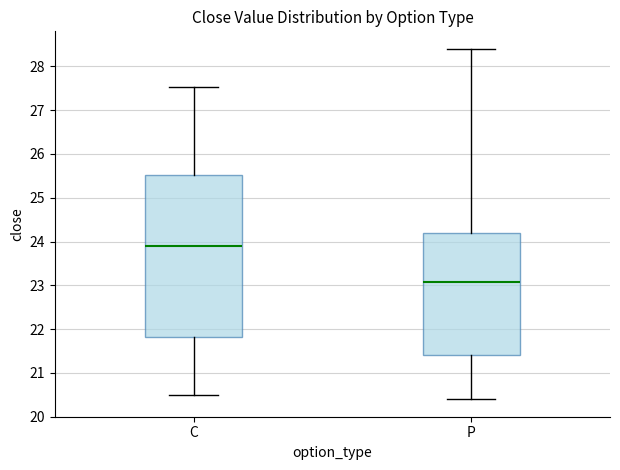

Comparing the boxes themselves (not the whiskers), which one is the tallest?

C